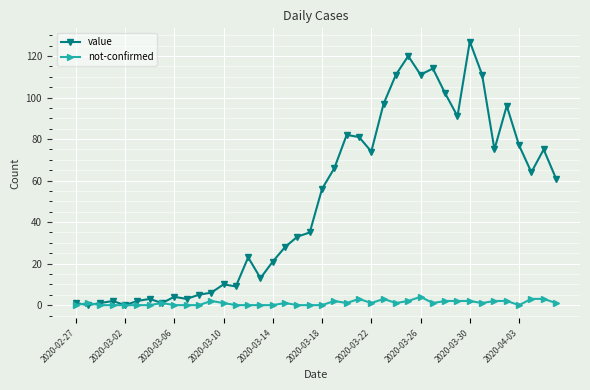

What is the maximum value shown in the chart?

127